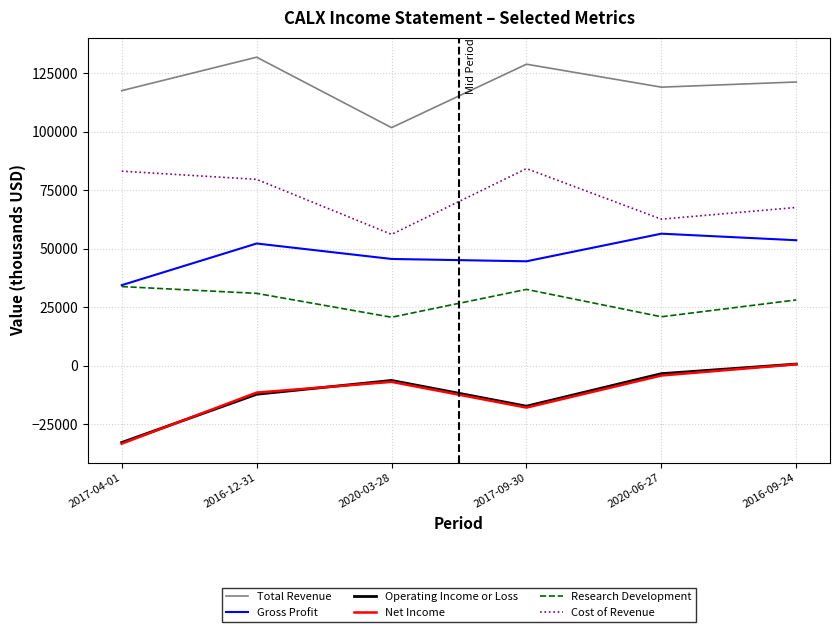

What is the smallest value displayed?

-33300